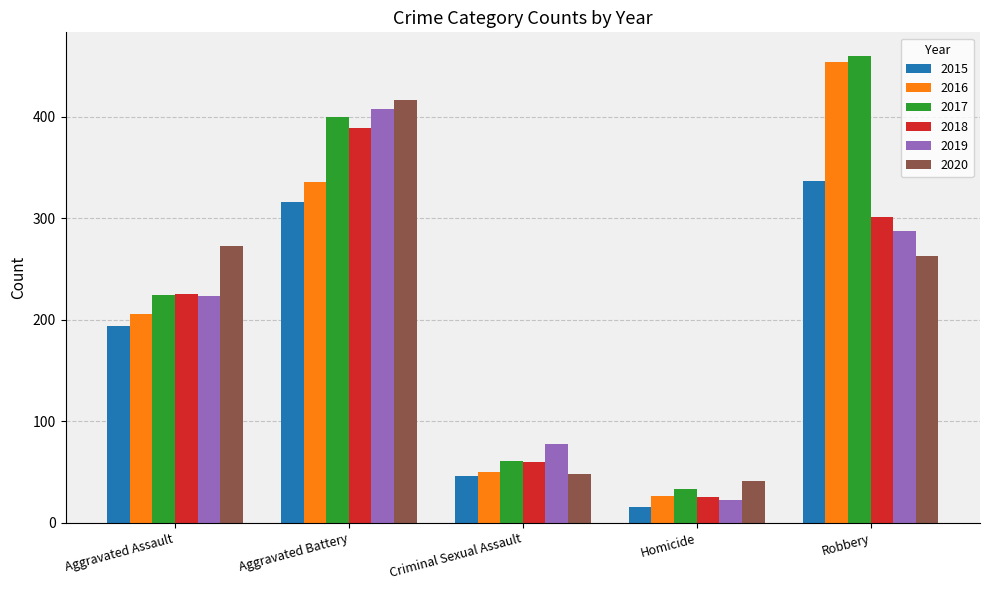

What is the maximum value for 2017?

460